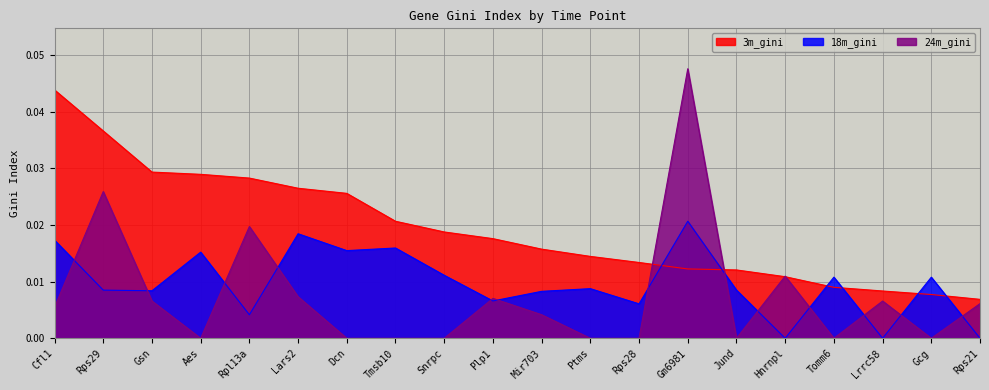

Between Plp1 and Jund, which series saw the biggest shift?

24m_gini